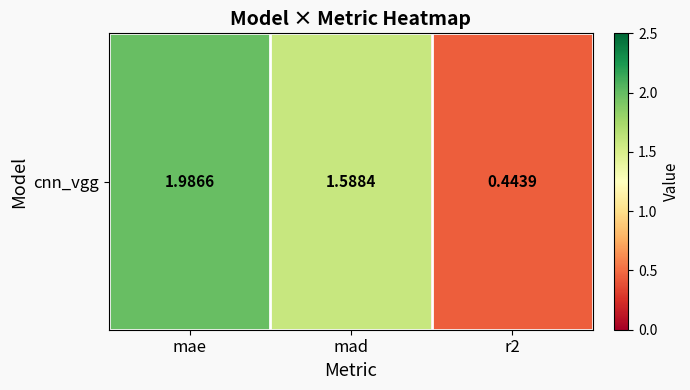

Is it true that the value at mad is 1.6?

True